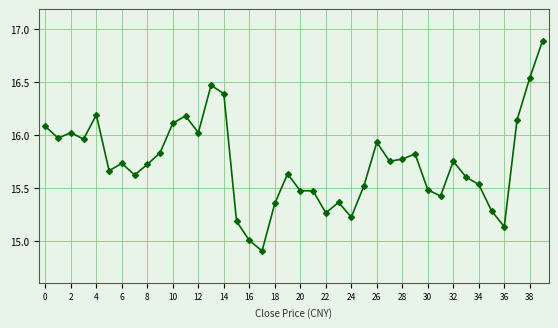

What is the smallest value displayed?

14.9